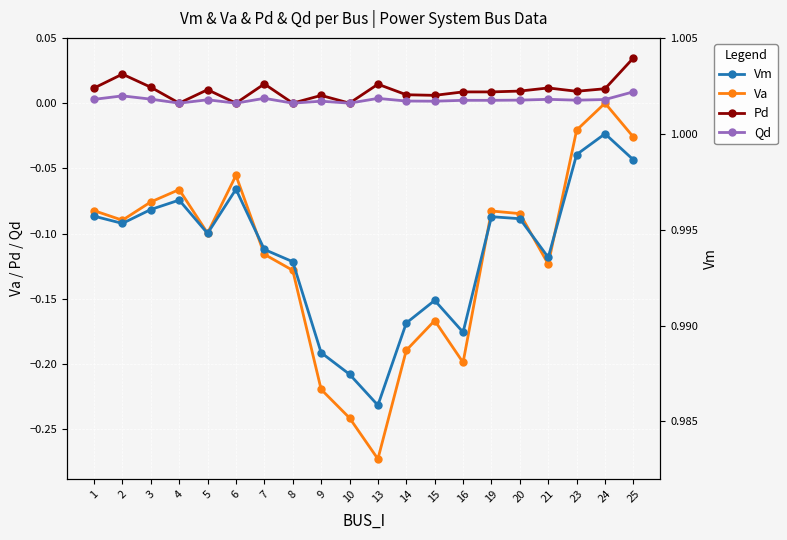

Is the value of Qd at 9 greater than the value of Va at 16?

Yes